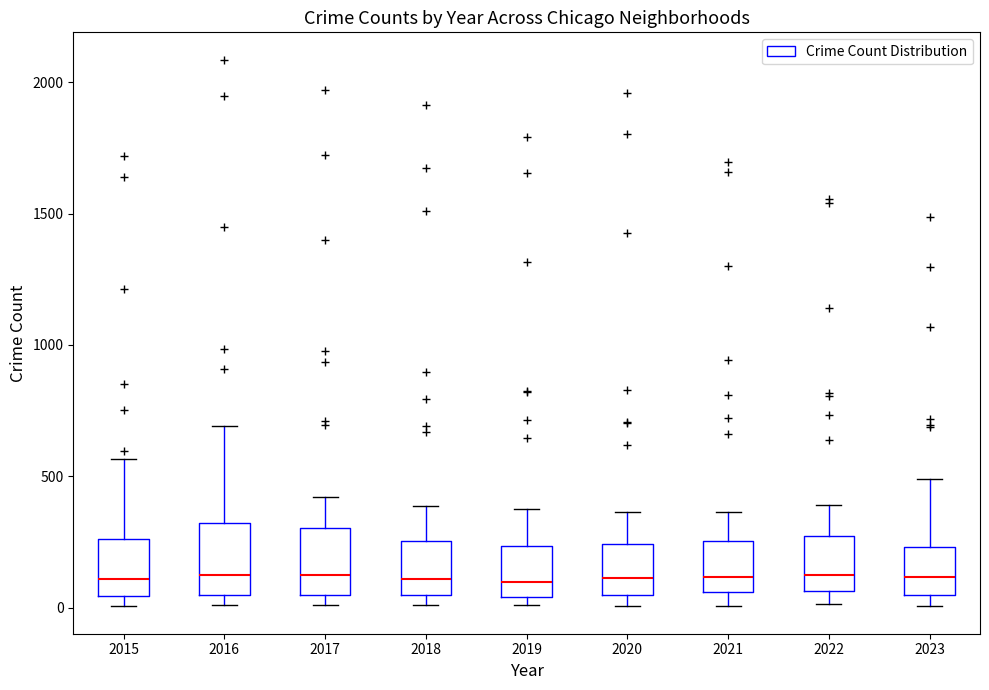

Reading left to right, transcribe this box plot: for each box, give where its median line is, the range the box spans, and where its two whiskers end, as read against the y-axis. The values are not printed on the chart, so give them approximately, as read against the axis.

2015: median 100, box 50 to 250, whiskers 0 to 550
2016: median 150, box 50 to 300, whiskers 0 to 700
2017: median 100, box 50 to 300, whiskers 0 to 400
2018: median 100, box 50 to 250, whiskers 0 to 400
2019: median 100, box 50 to 250, whiskers 0 to 400
2020: median 100, box 50 to 250, whiskers 0 to 350
2021: median 100, box 50 to 250, whiskers 0 to 350
2022: median 100, box 50 to 250, whiskers 0 to 400
2023: median 100, box 50 to 250, whiskers 0 to 500